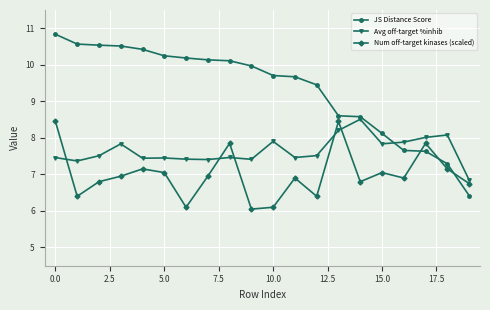

What is the greatest value displayed?

10.8